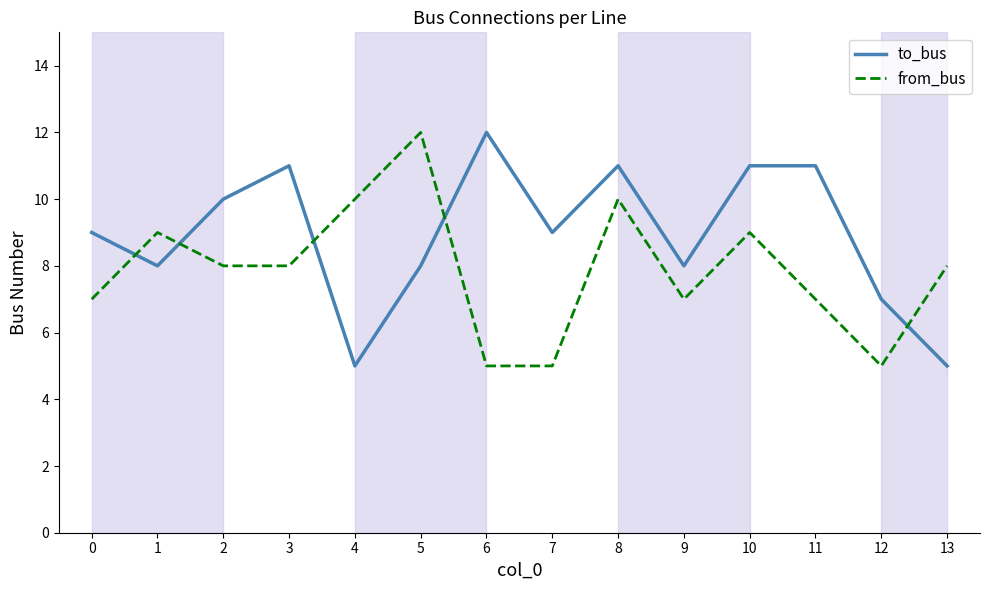

List the series in order of their overall mean, highest first.

to_bus, from_bus